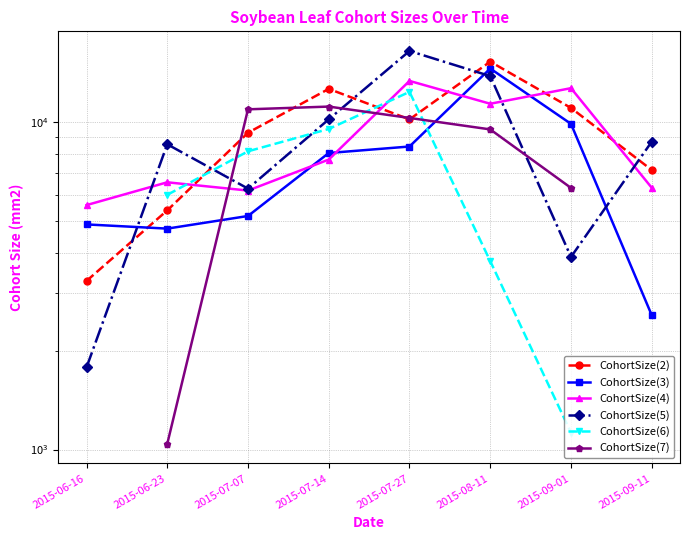

Which category has the highest value across all series?

2015-07-27